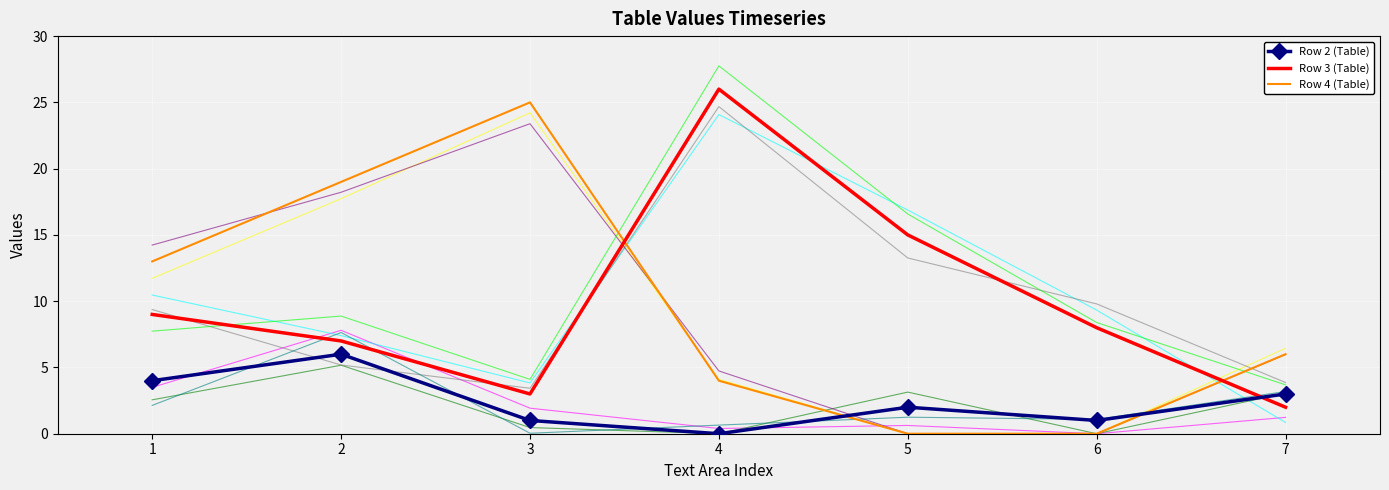

What is the value of the Row 4 (Table) point at the 7th from the left?

6